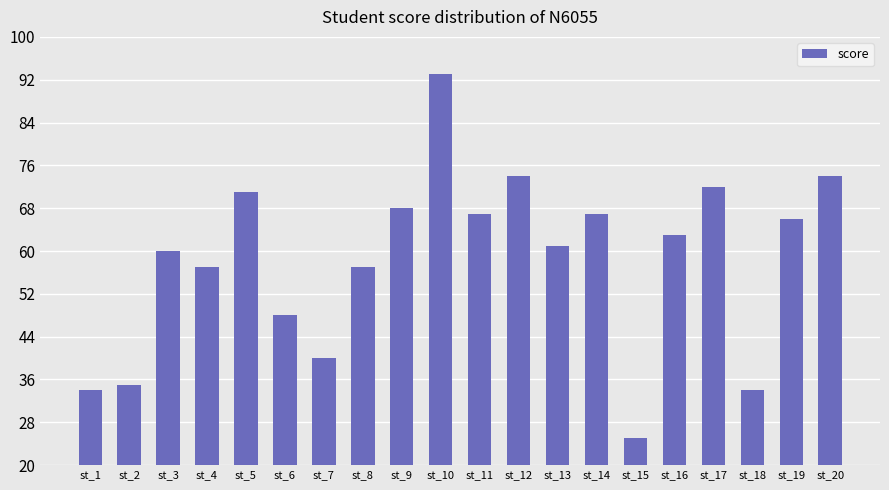

Which label corresponds to the largest value in the chart?

st_10